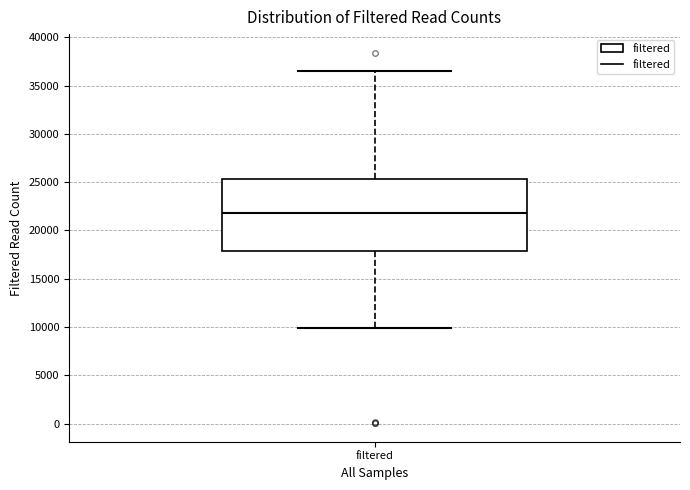

Where does the lower whisker of the box for filtered end on the y-axis? The values are not printed on the chart, so give them approximately, as read against the axis.

10000